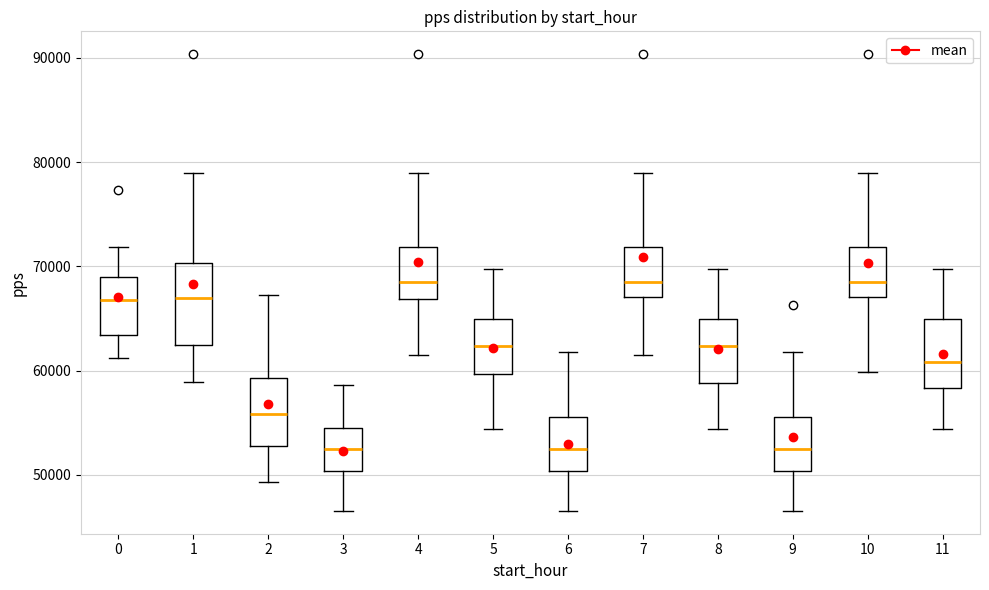

Where is the upper edge of the box at x = 0 on the y-axis? The values are not printed on the chart, so give them approximately, as read against the axis.

69000